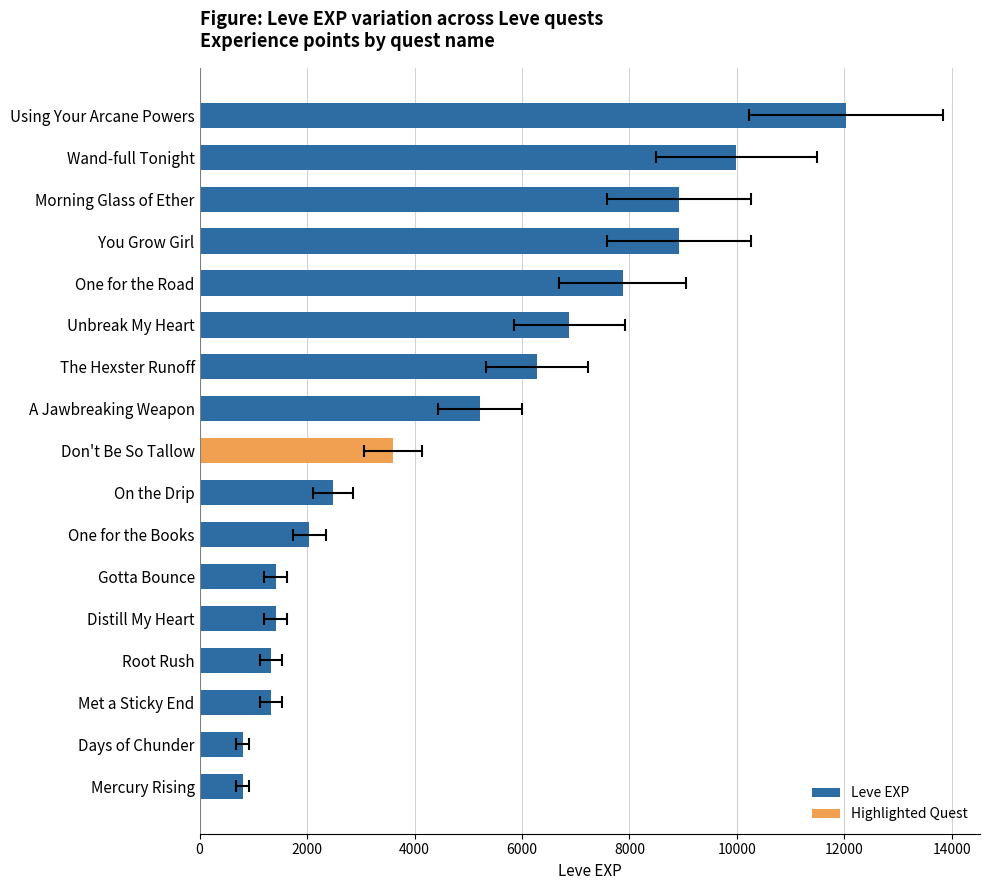

What is the ratio of the value at Root Rush to the value at On the Drip?

0.5